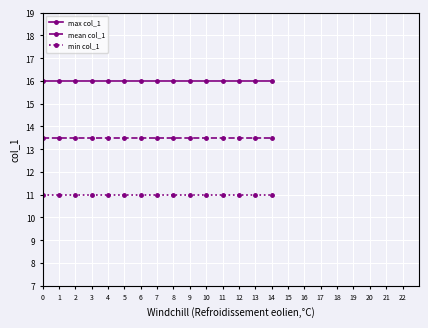

What is the value of the min col_1 point at the 4th from the left?

11.0